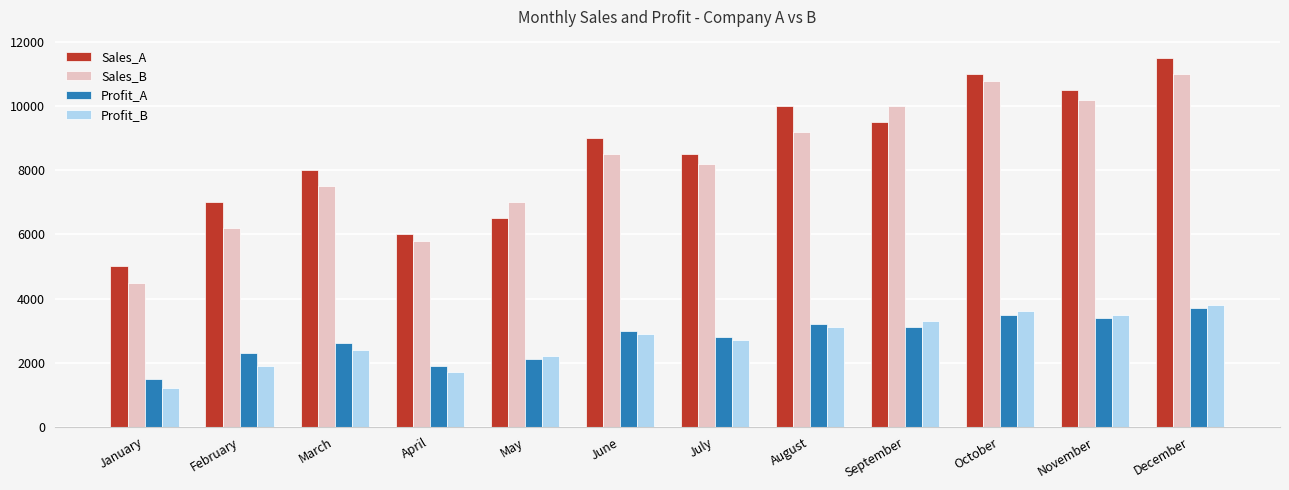

At which category is the sum across all series the highest?

December